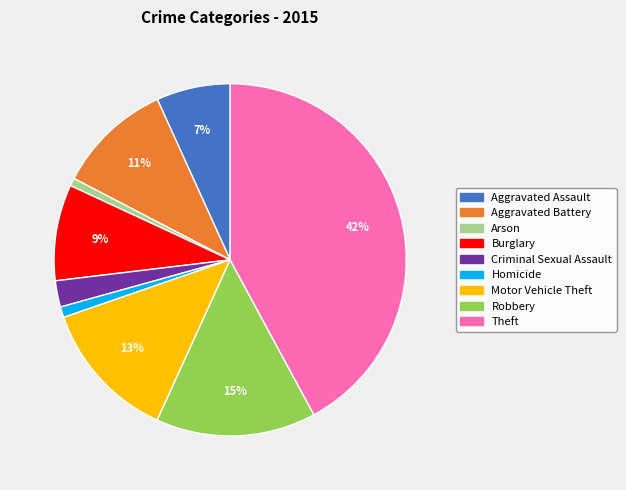

Do Arson and Motor Vehicle Theft together represent more than half of the pie?

No